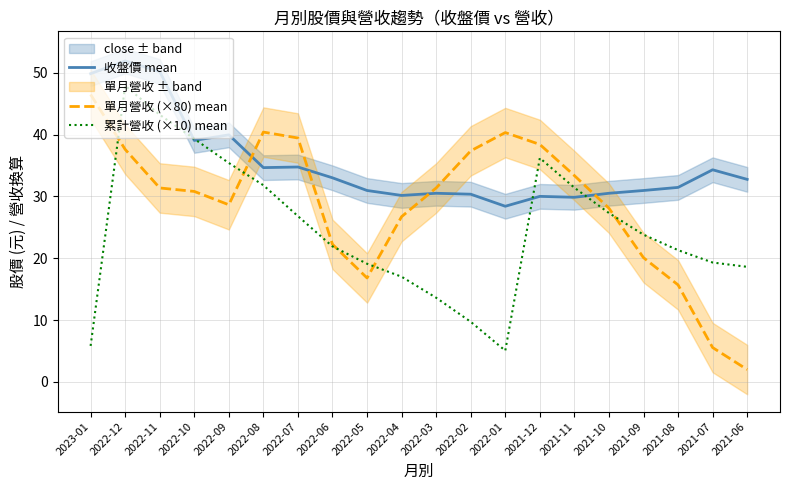

At which label does 累計營收 (×10) mean reach its minimum?

2022-01